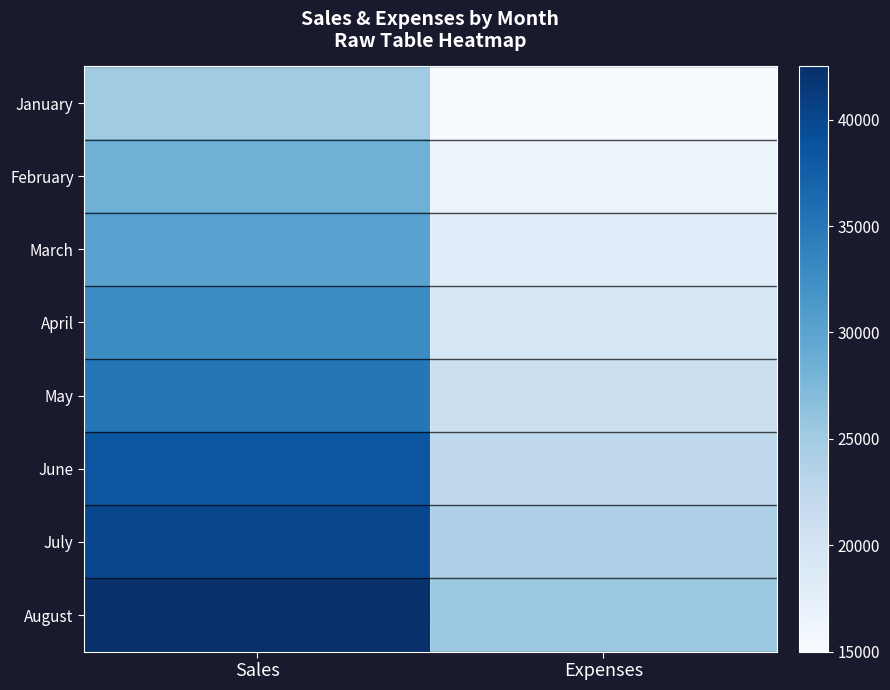

Rank the series by their maximum value, from highest to lowest.

August, July, June, May, April, March, February, January